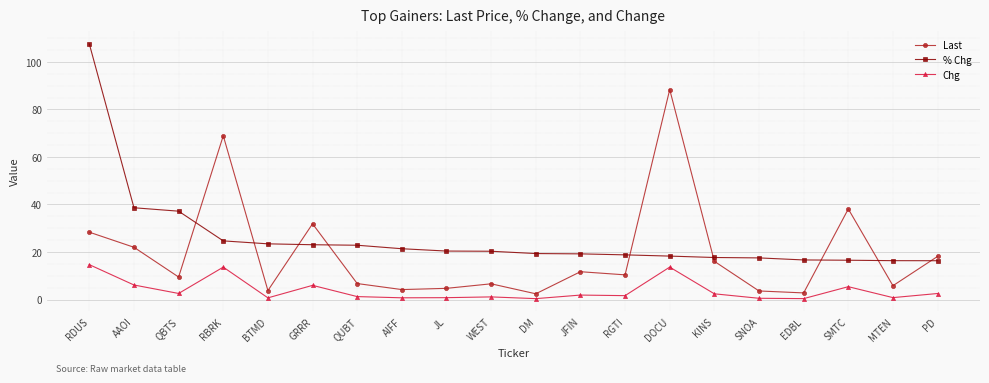

Which series changed the most between KINS and MTEN?

Last